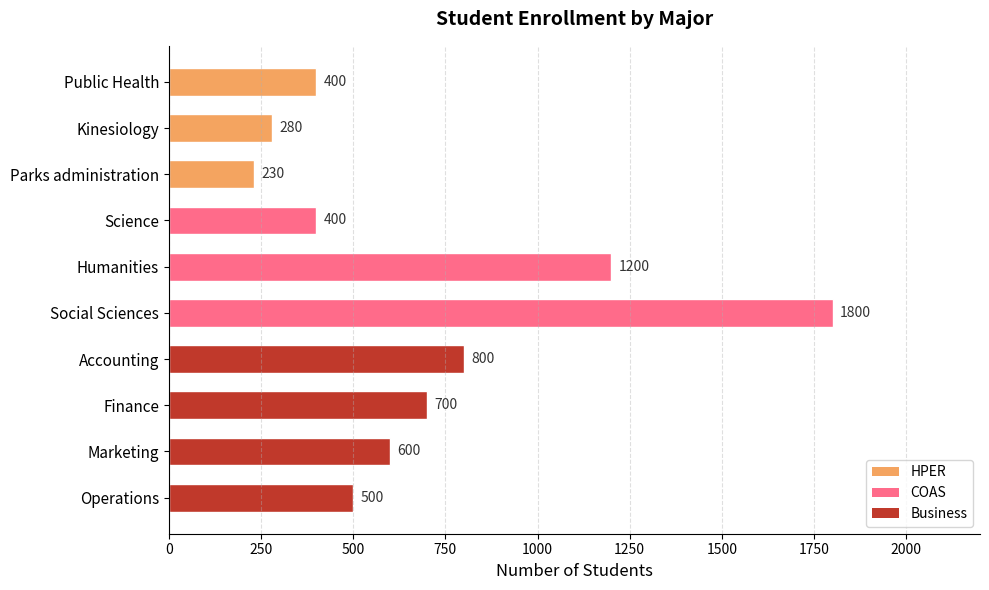

Does the chart contain stacked bars?

No